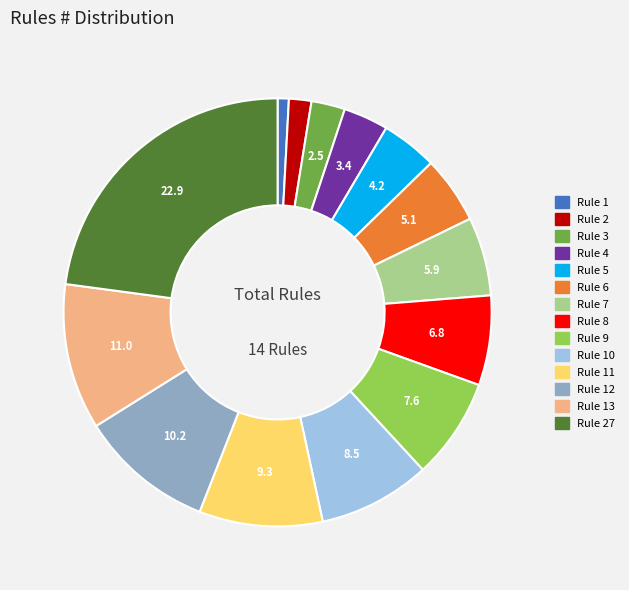

Is there any slice that represents more than half of the pie?

No